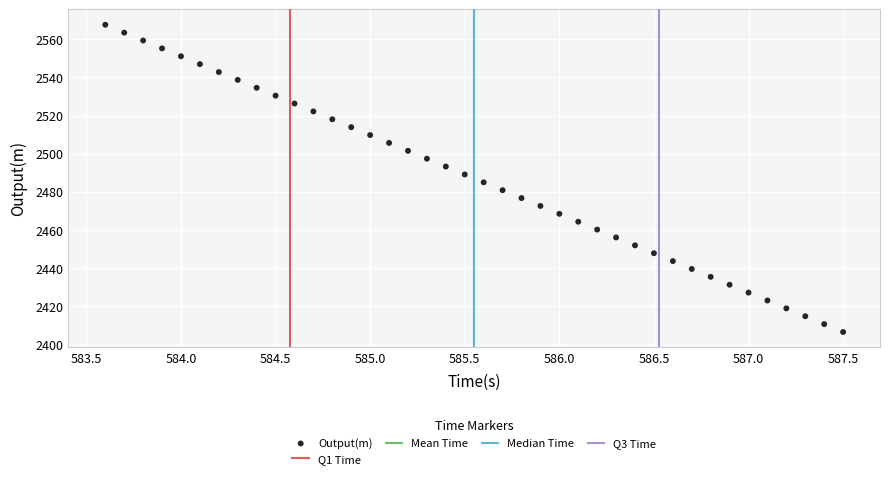

What is the range of X values (max minus min)?

3.9